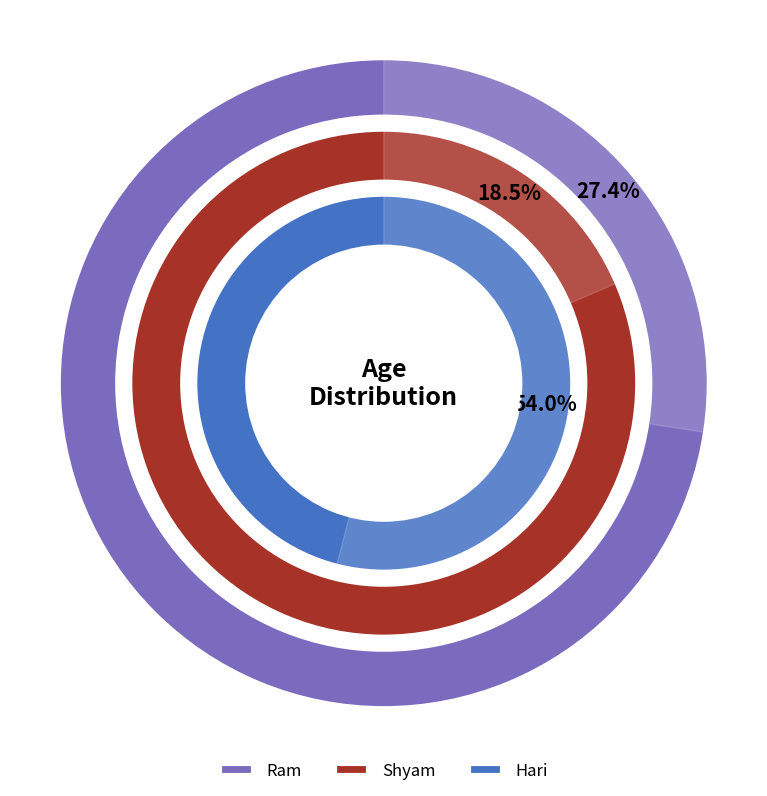

What is the ratio of the value at Shyam to the value at Hari?

0.3